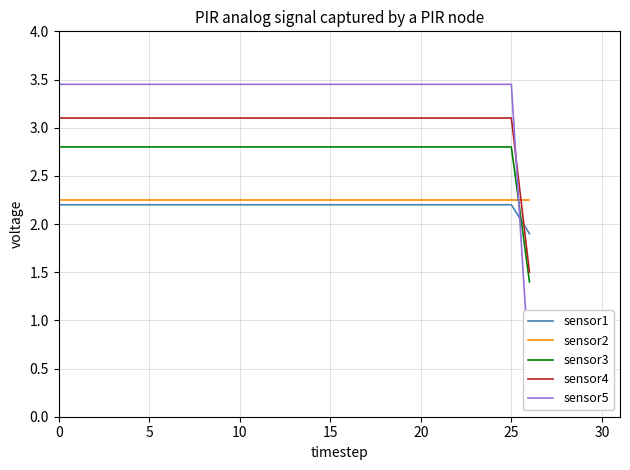

The sensor3 series shows 2.8 at 10. True or false?

True